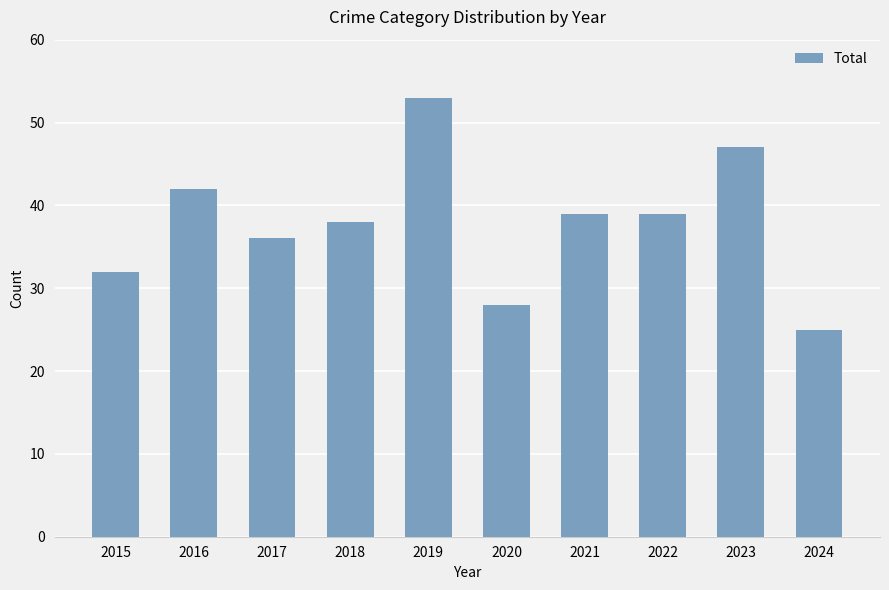

At which label does the data first exceed 39?

2016